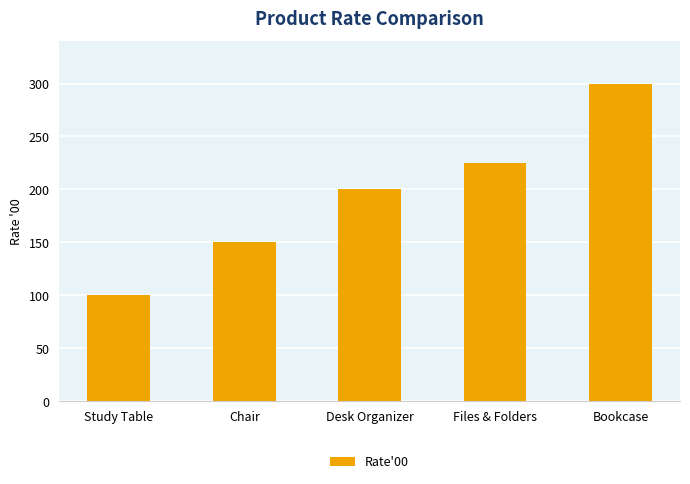

Reading left to right, transcribe all the data shown in this chart.

100	150	200	225	300